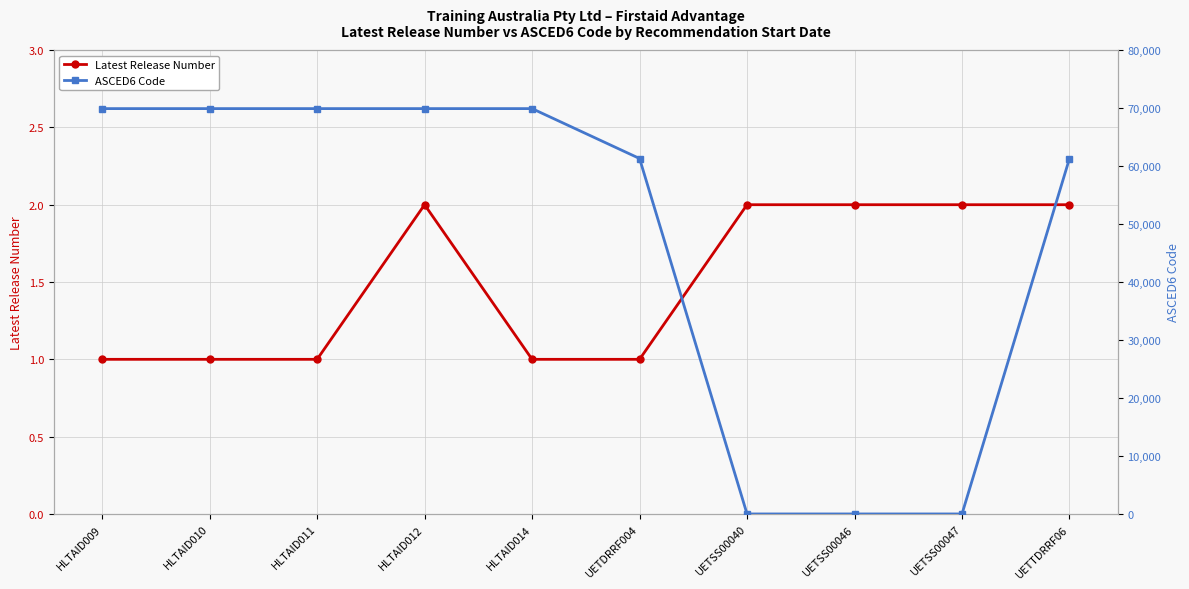

At which label is ASCED6 Code closest to 34953?

UETDRRF004